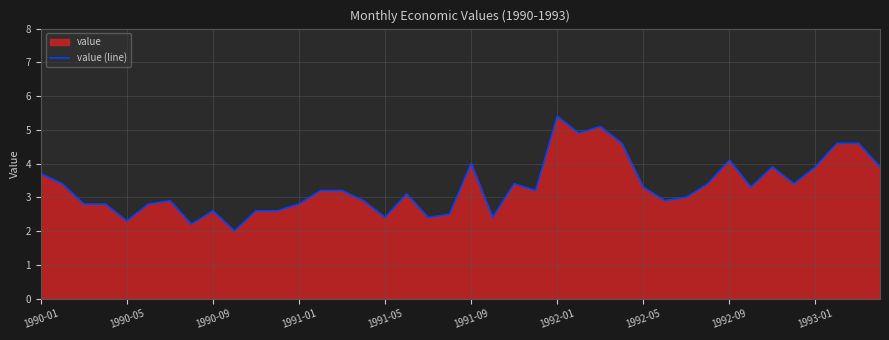

Read the value at 1990-01.

3.7